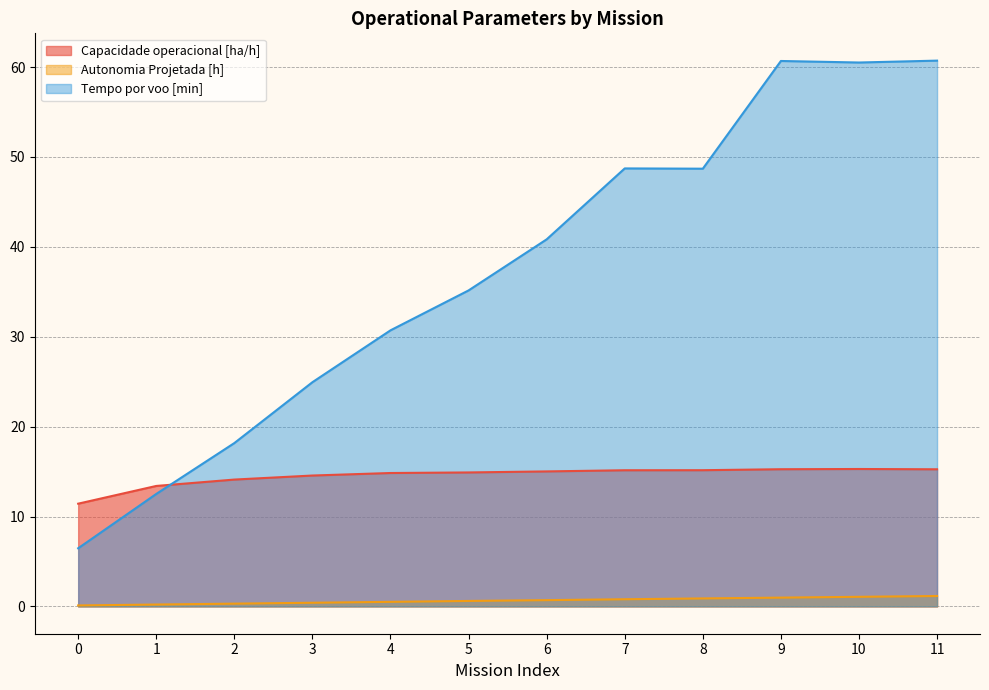

Reading left to right, transcribe all the data shown in this chart.

Capacidade operacional [ha/h]: 11.4	13.4	14.1	14.6	14.8	14.9	15.0	15.1	15.2	15.3	15.3	15.3
Autonomia Projetada [h]: 0.1	0.2	0.3	0.4	0.5	0.6	0.7	0.8	0.9	1.0	1.1	1.2
Tempo por voo [min]: 6.5	12.5	18.2	24.9	30.7	35.1	40.8	48.7	48.7	60.7	60.5	60.7